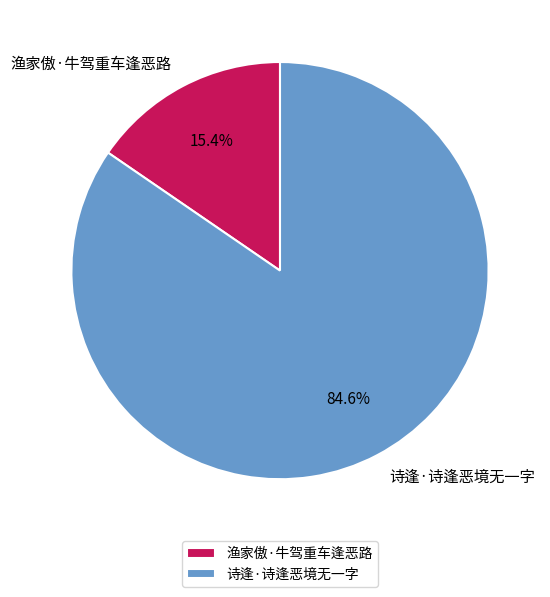

Rank the categories by value from lowest to highest.

渔家傲·牛驾重车逢恶路, 诗逢·诗逢恶境无一字